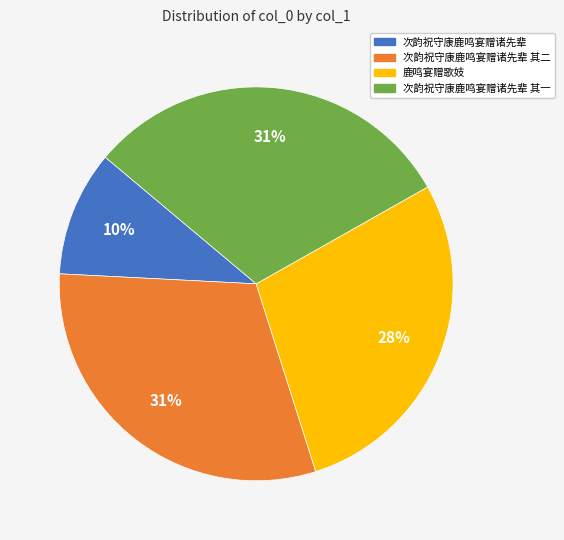

How many segments does this pie chart have?

4